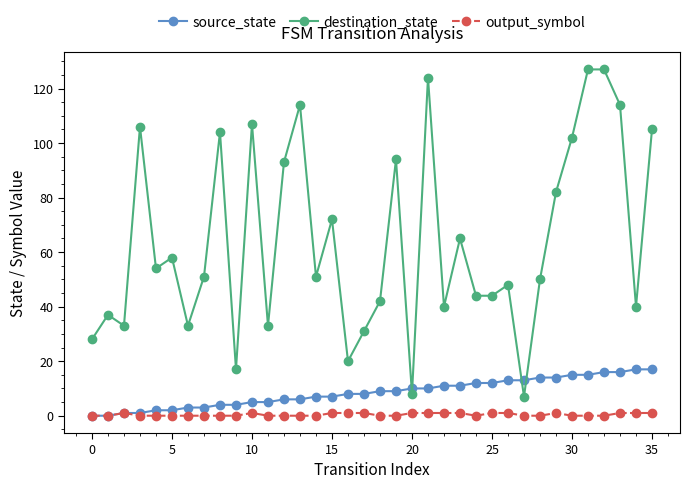

Which series has the largest range (max minus min)?

destination_state